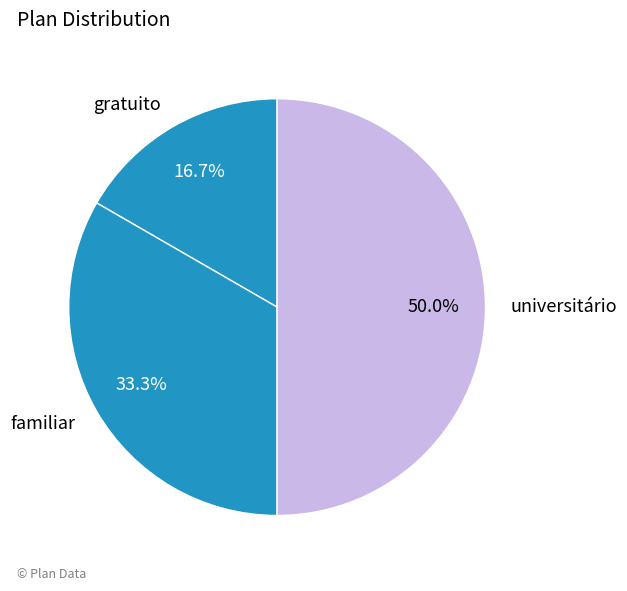

Which category has the smallest portion of the pie?

gratuito